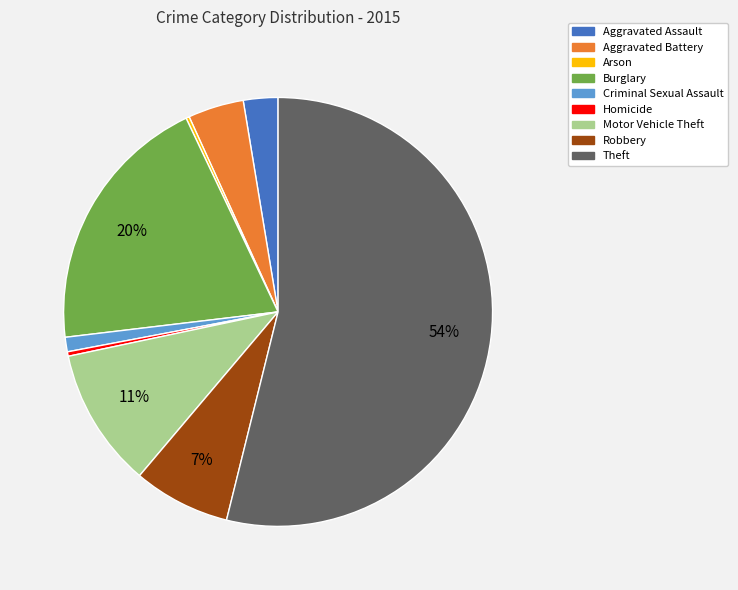

True or false: Burglary accounts for 20% of the total.

True